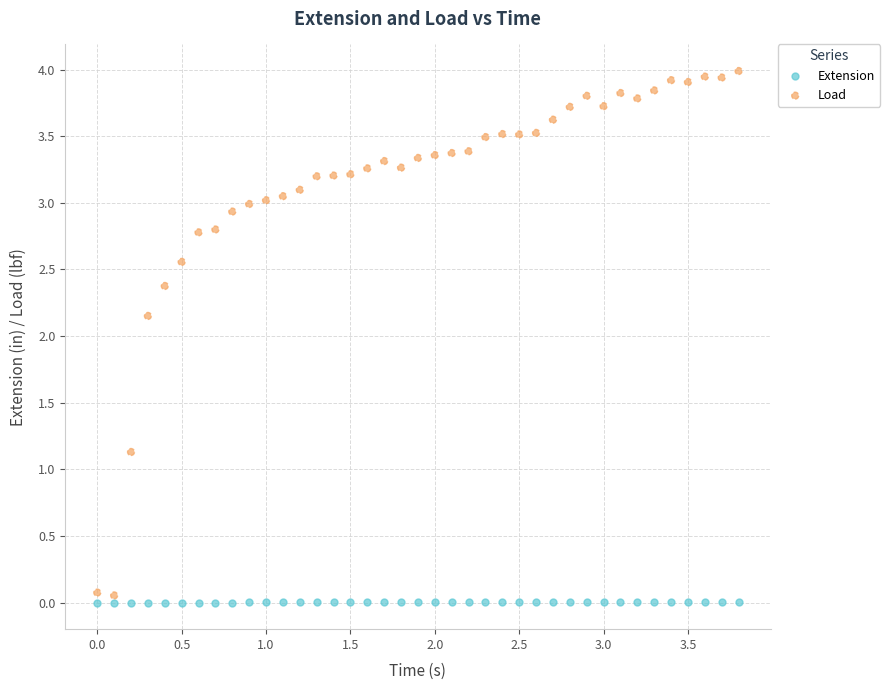

Which series reaches the maximum Y coordinate?

Load